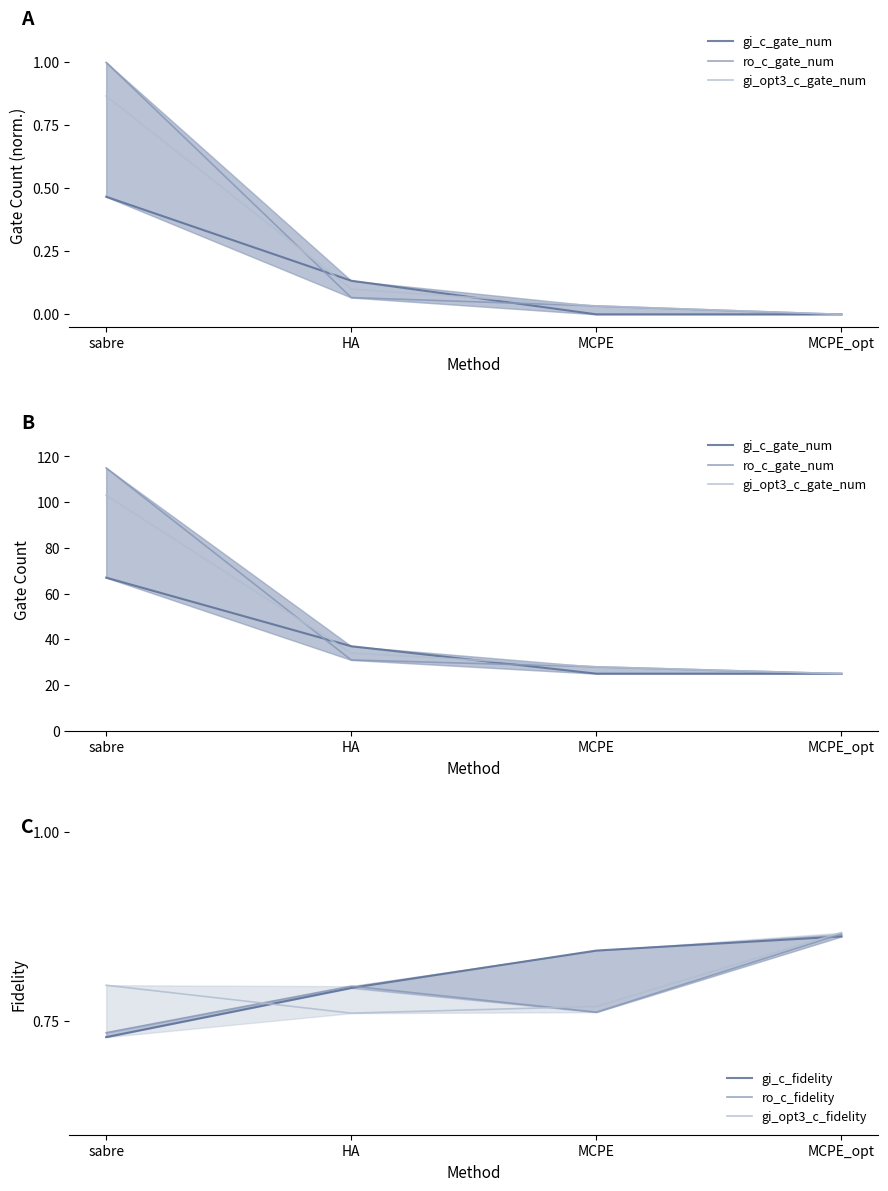

Count the number of data series in this chart.

6